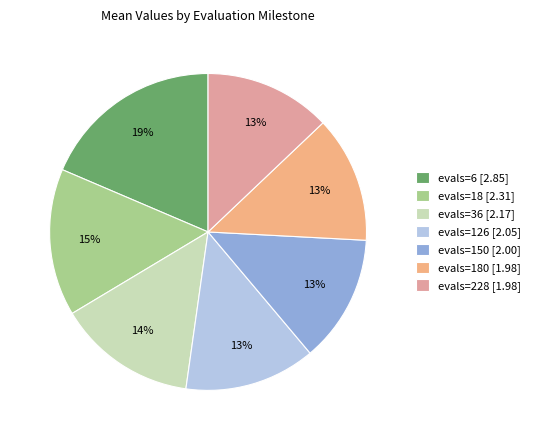

How many slices are in this pie chart?

7